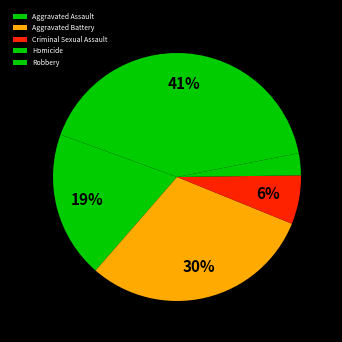

Which has a higher value, Robbery or Homicide?

Robbery